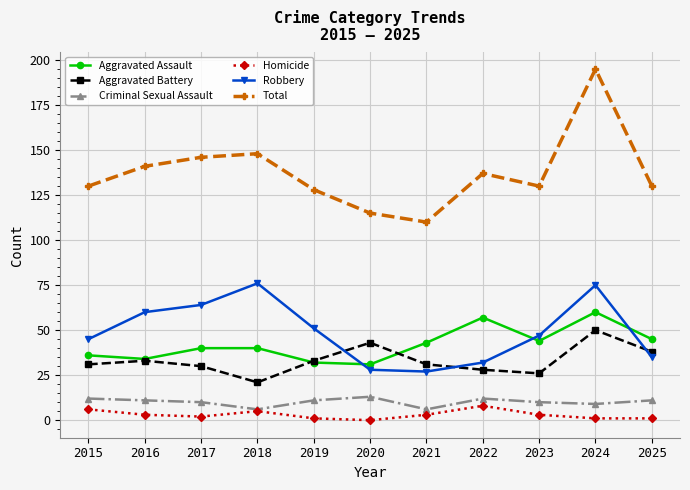

What value does the Total series have at 2022?

137